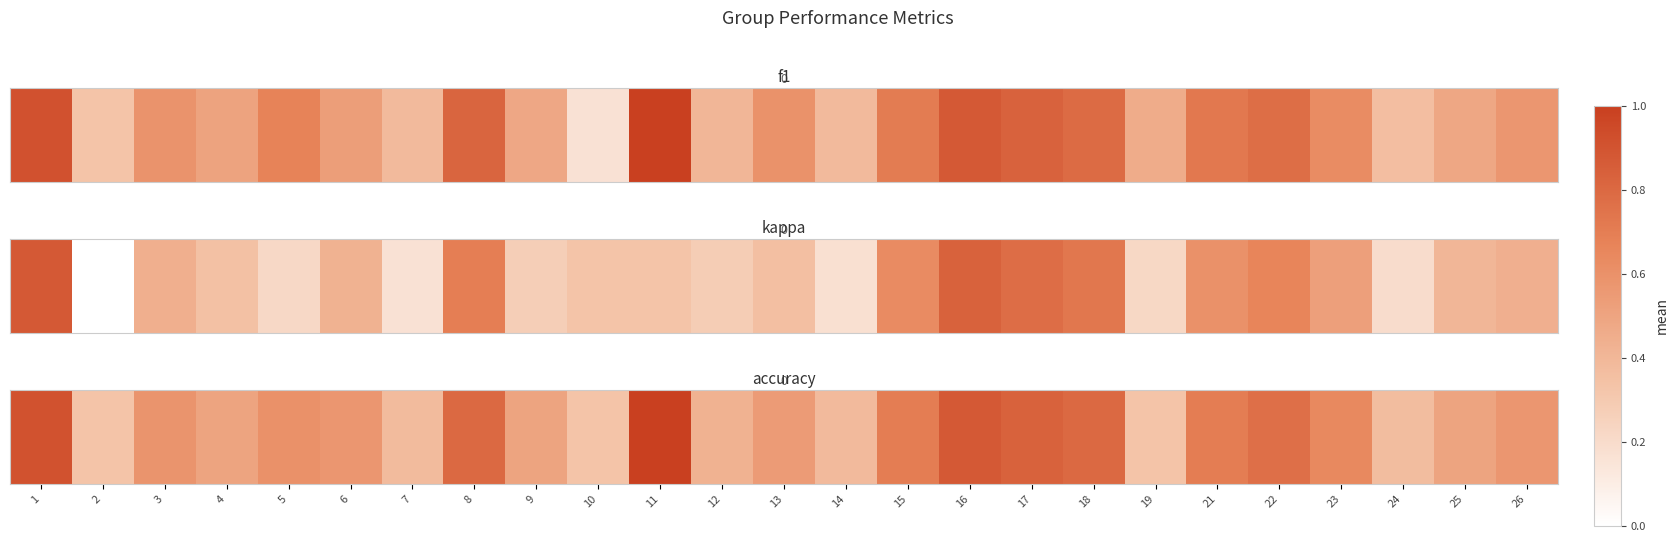

What is the change in value from 18 to 26?

-0.2